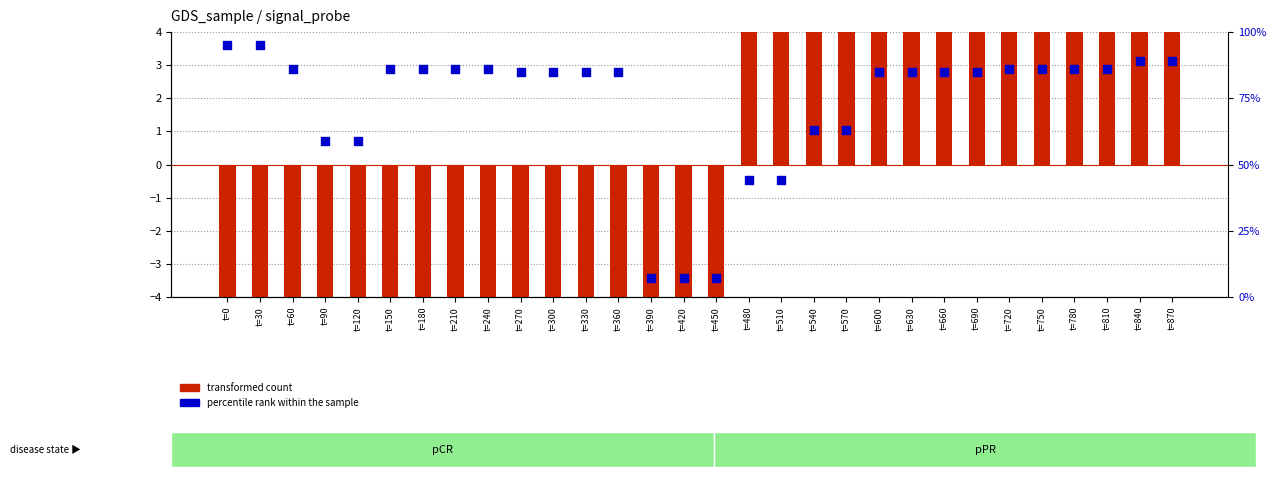

What are all the series names shown in the legend?

transformed count, percentile rank within the sample